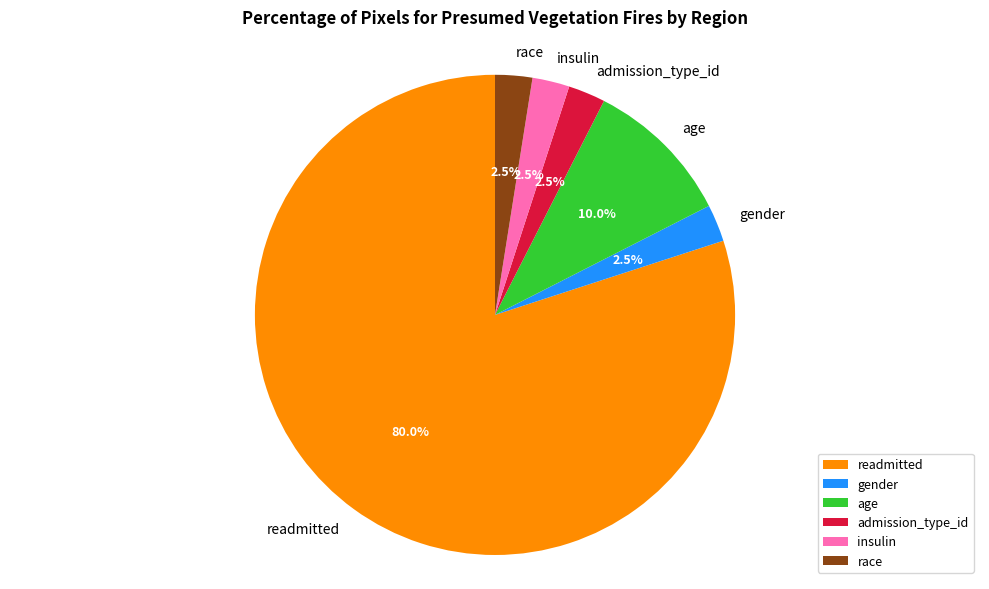

How many slices are in this pie chart?

6